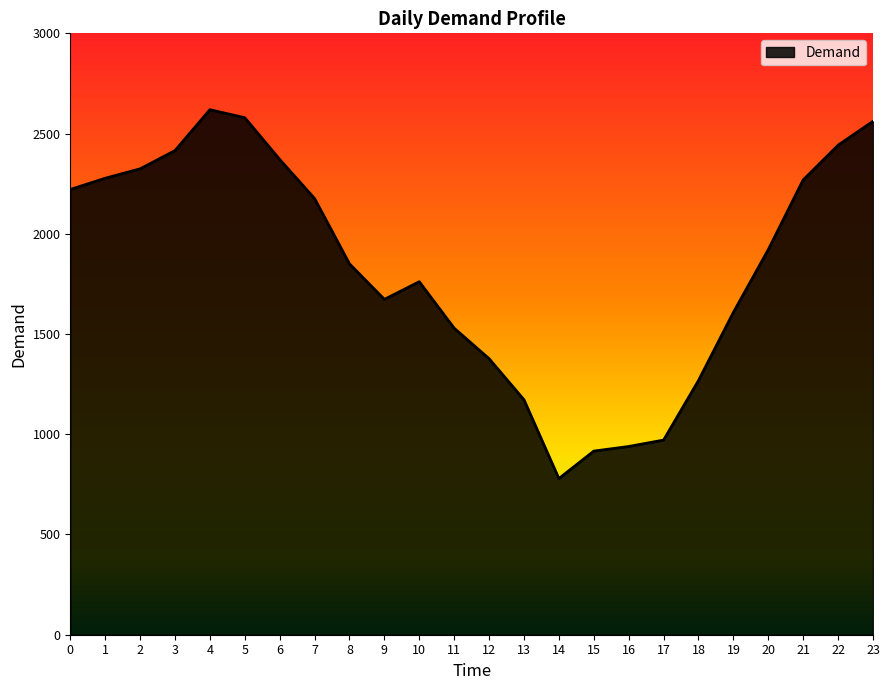

Read the value at 15, to the nearest 50.

900